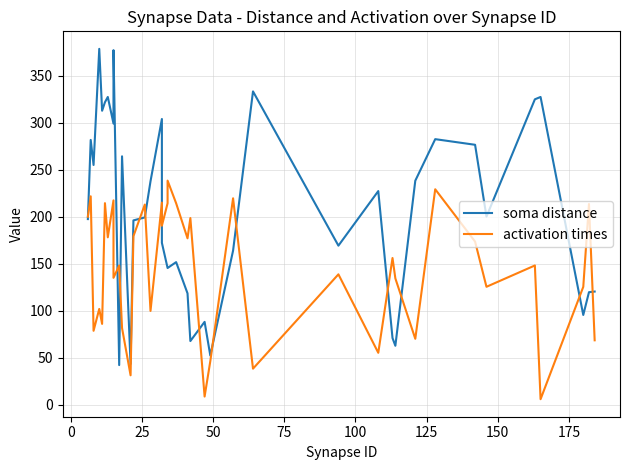

Reading right to left, what are all the values shown in this chart?

soma distance: 120.3	119.6	95.4	327.6	325.1	200.2	276.6	282.6	238.4	62.6	70.8	227.3	169.2	333.5	163.9	52.2	88.0	67.6	118.4	151.7	145.4	145.4	172.2	304.1	237.8	199.3	196.1	43.2	264.4	42.0	377.4	299.3	299.3	327.6	322.0	312.9	378.8	255.1	281.8	197.5
activation times: 68.4	213.6	125.3	5.7	148.1	125.4	173.5	229.3	70.0	134.3	156.0	55.1	138.7	38.2	219.7	46.1	8.5	198.6	177.0	214.4	238.5	214.4	190.5	215.1	99.7	213.0	179.3	31.1	81.5	148.0	134.9	166.4	217.4	178.1	214.5	85.9	101.8	78.5	221.8	200.0